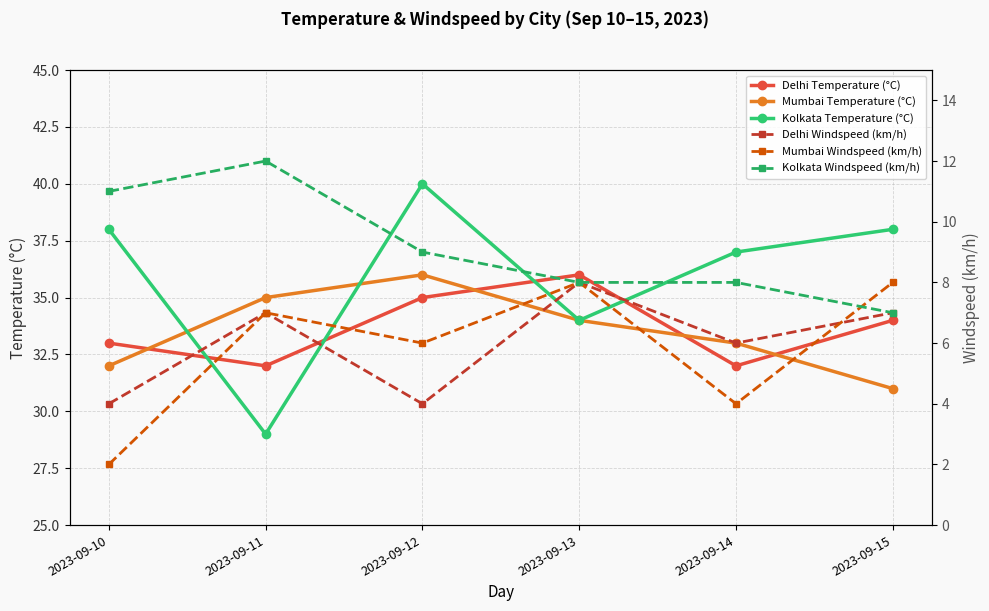

What is the value of the Kolkata Temperature (°C) point at the 2nd from the left?

29